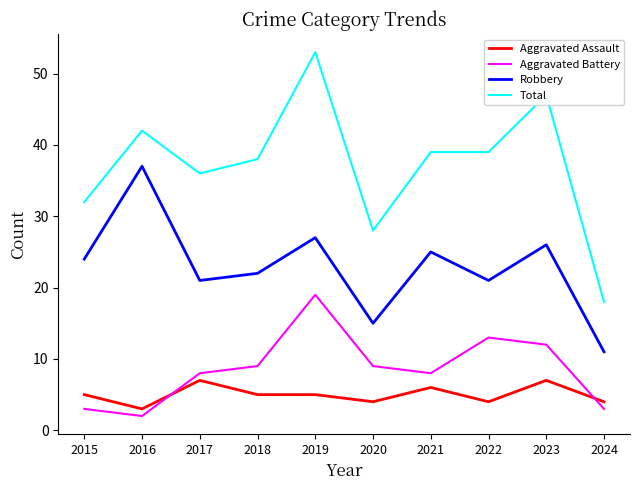

The value of Total at 2024 is 30. True or false?

False